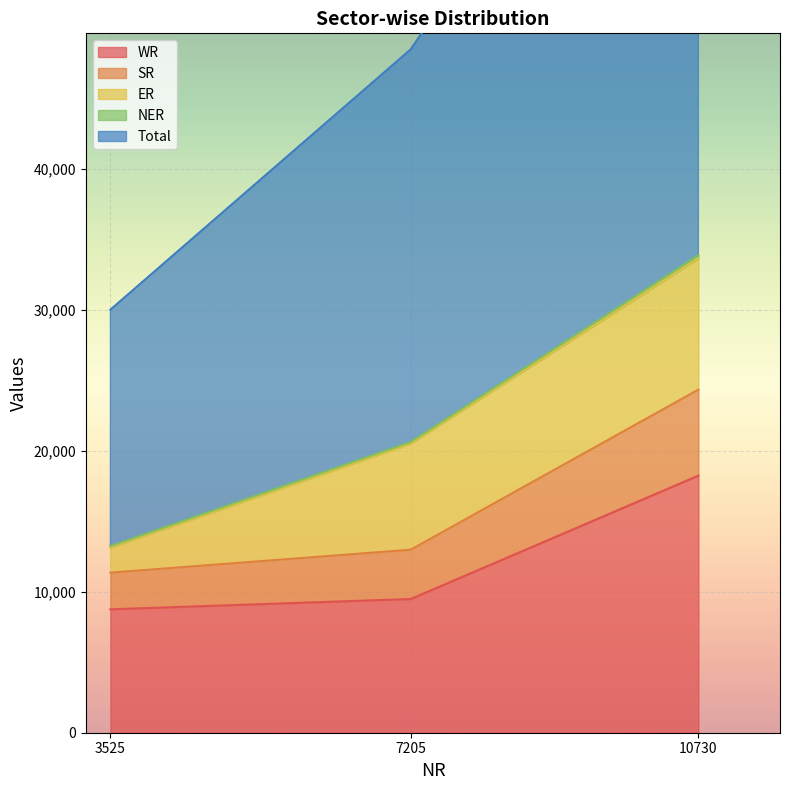

Is it true that WR equals 3974 at 7205?

False